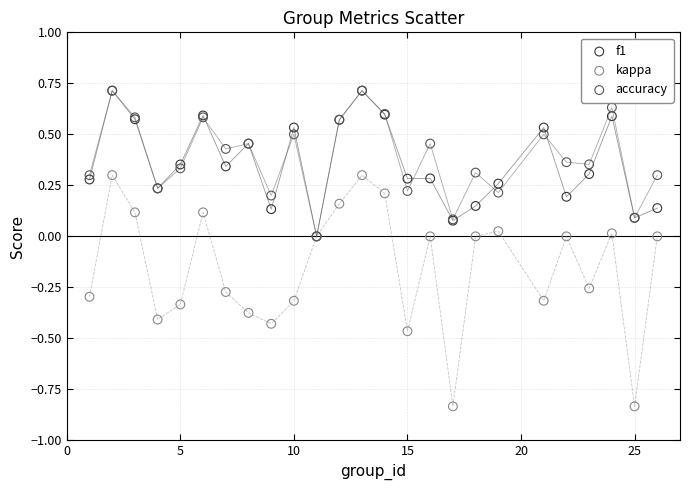

What are all the series names shown in the legend?

f1, kappa, accuracy